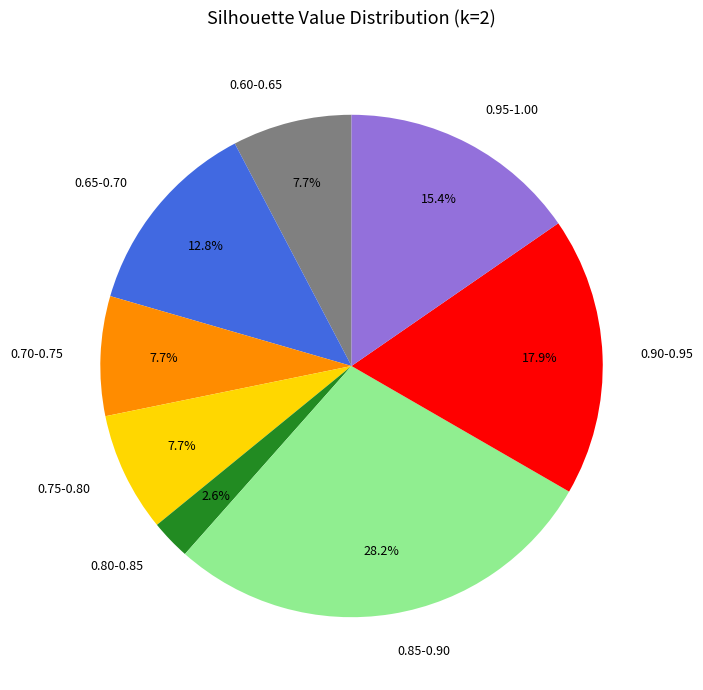

Is there a majority slice in this chart?

No